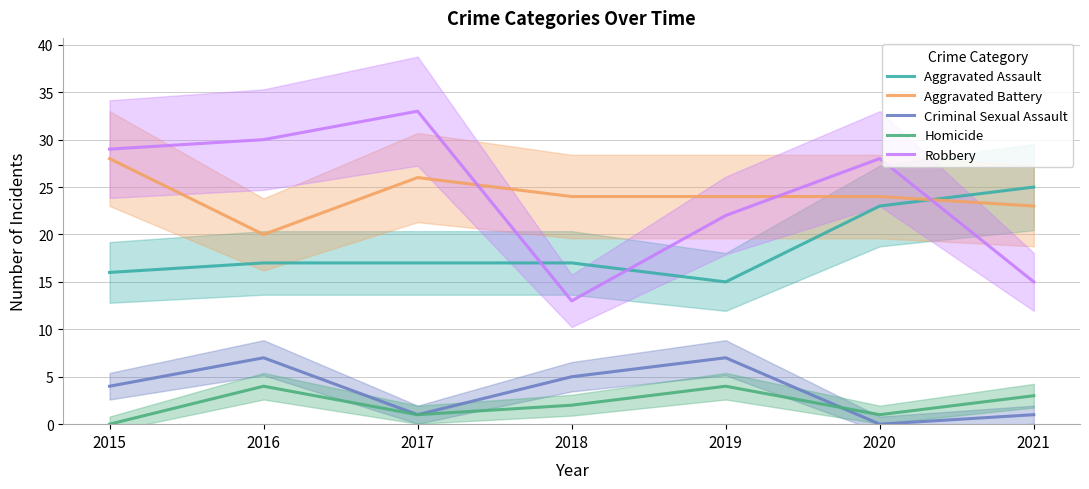

Which series has the largest total across all categories?

Robbery